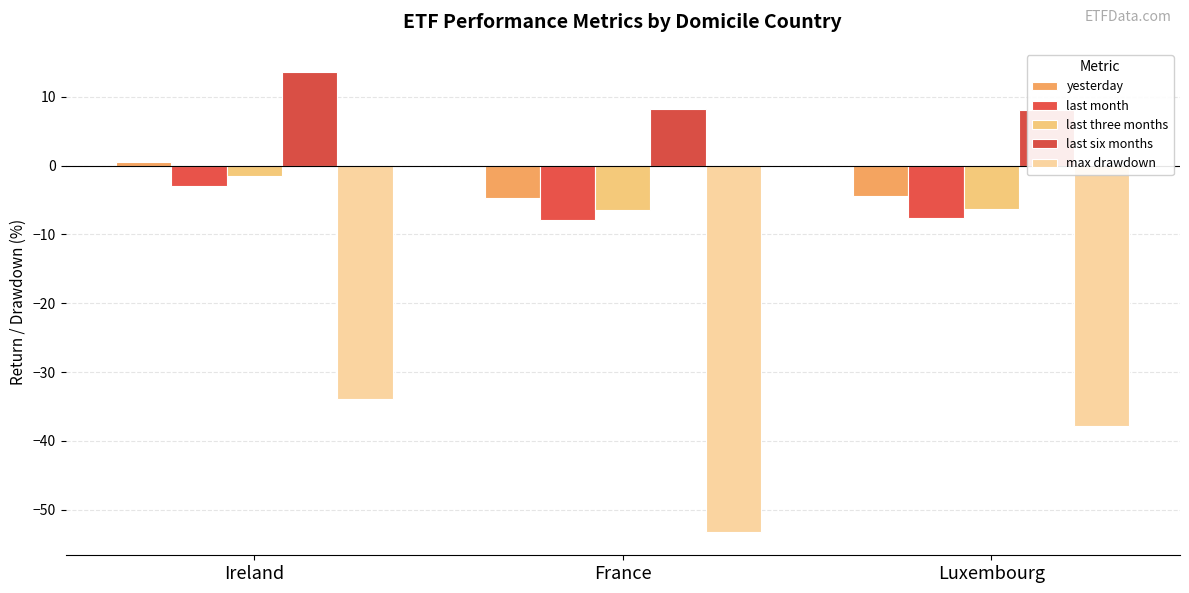

What is the label of the 3rd bar from the left?

Luxembourg